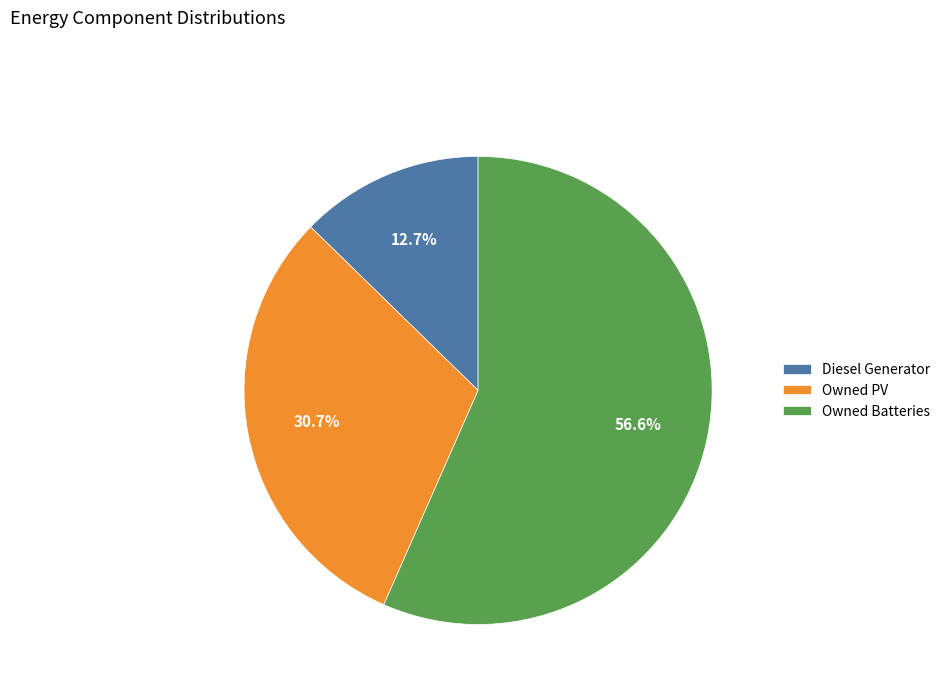

Approximately how many times larger is the value at Owned Batteries compared to Owned PV?

1.8